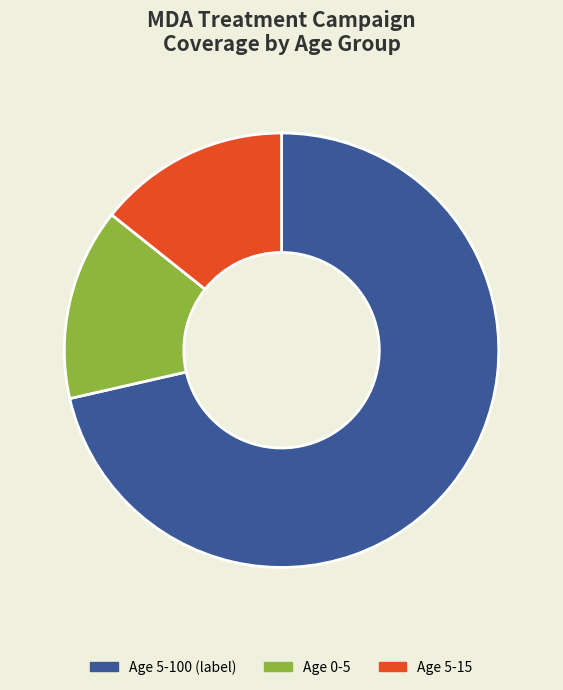

Does any single category account for the majority?

Yes